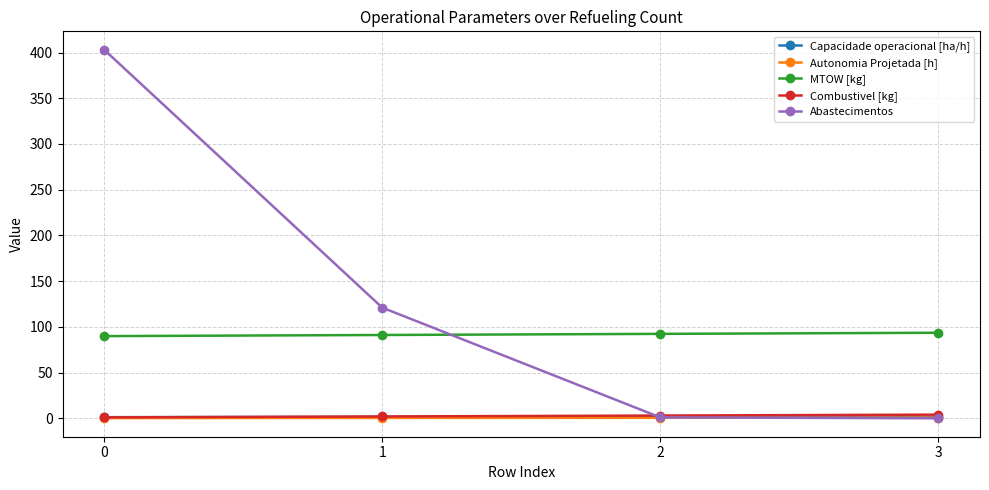

Does the chart have visible grid lines?

Yes